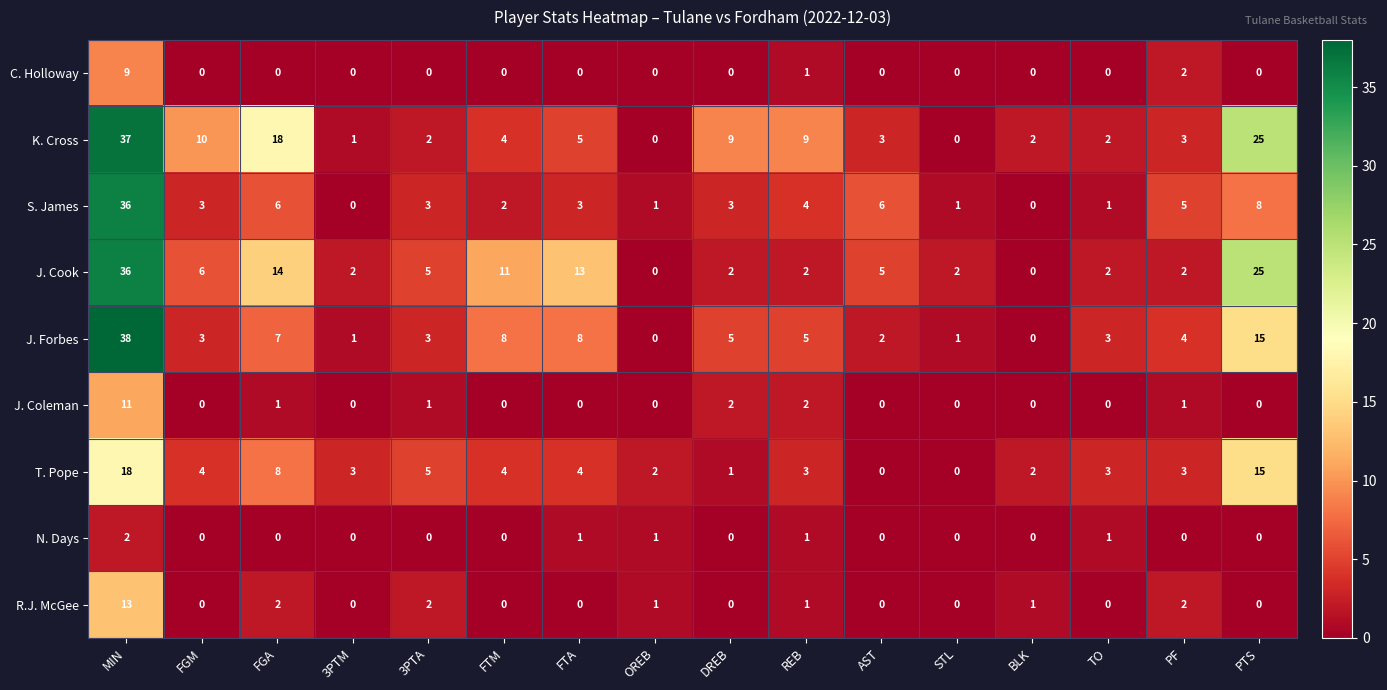

What is the maximum value shown in the chart?

38